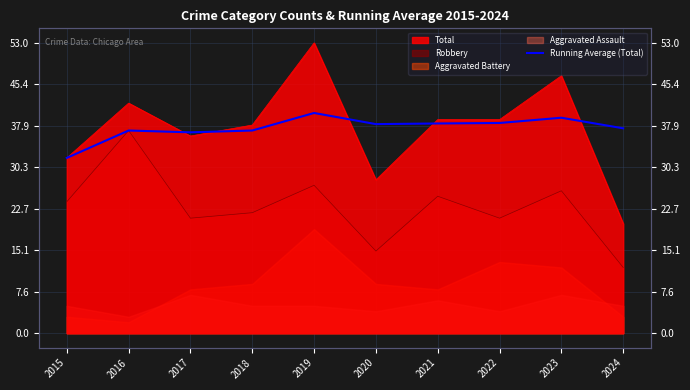

What is the value of the 6th point from the left?

38.2